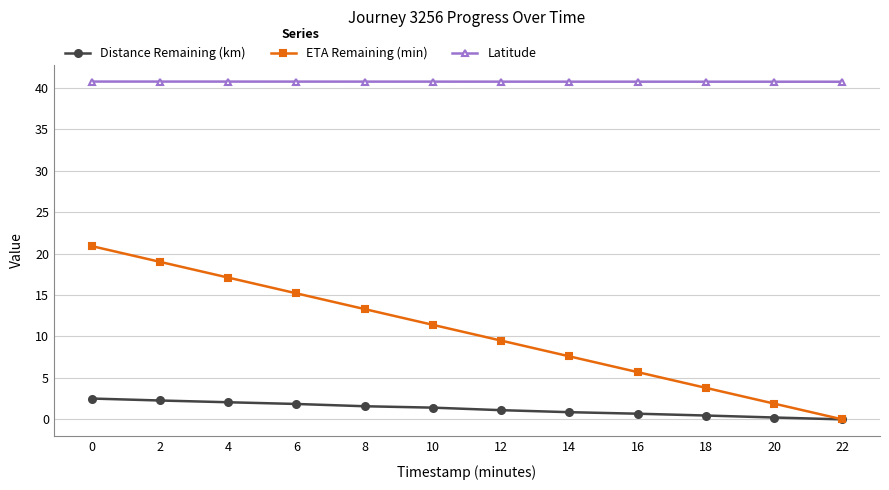

True or false: ETA Remaining (min) has more than 0 interior local peaks.

False